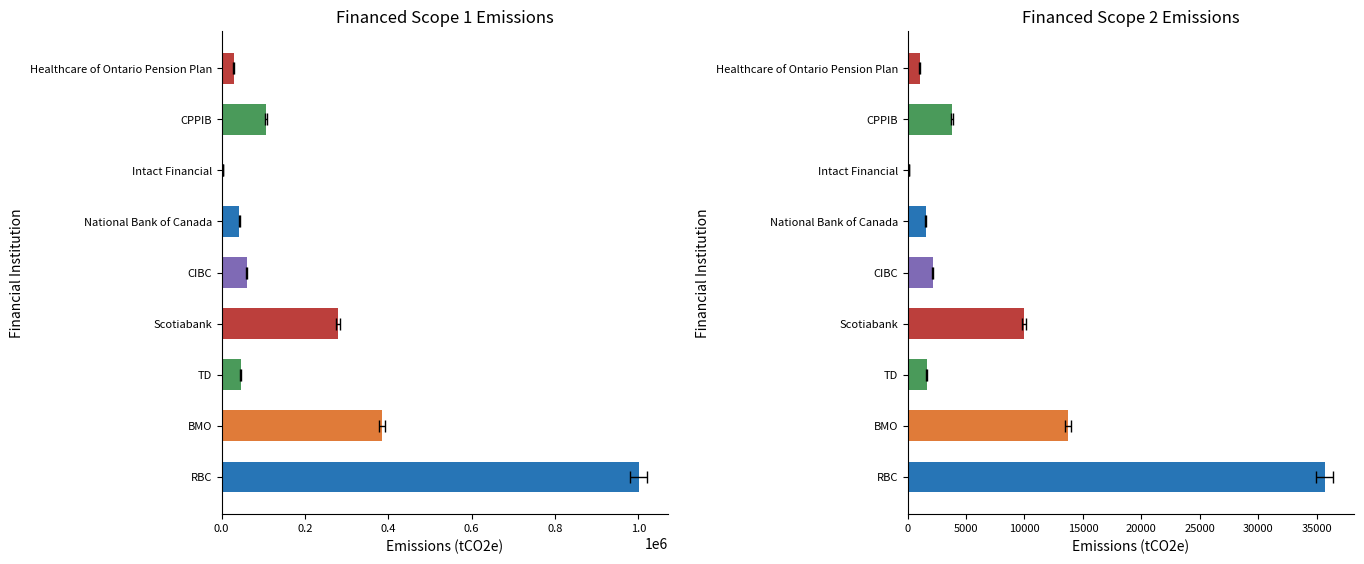

Which series has the largest total across all categories?

Financed Scope 1